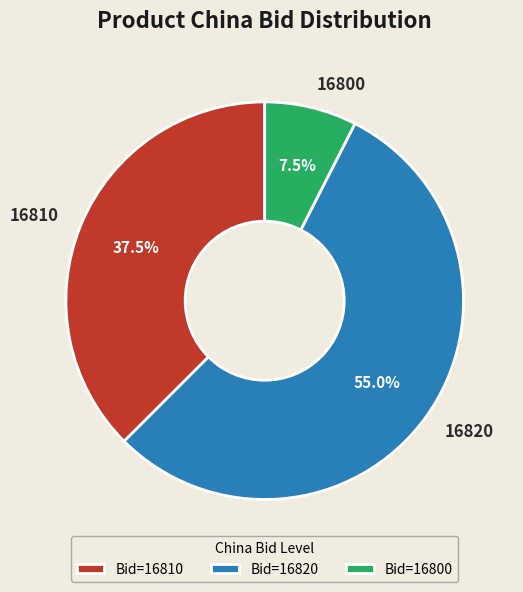

What is the total percentage of 16800 and 16810?

45.0%